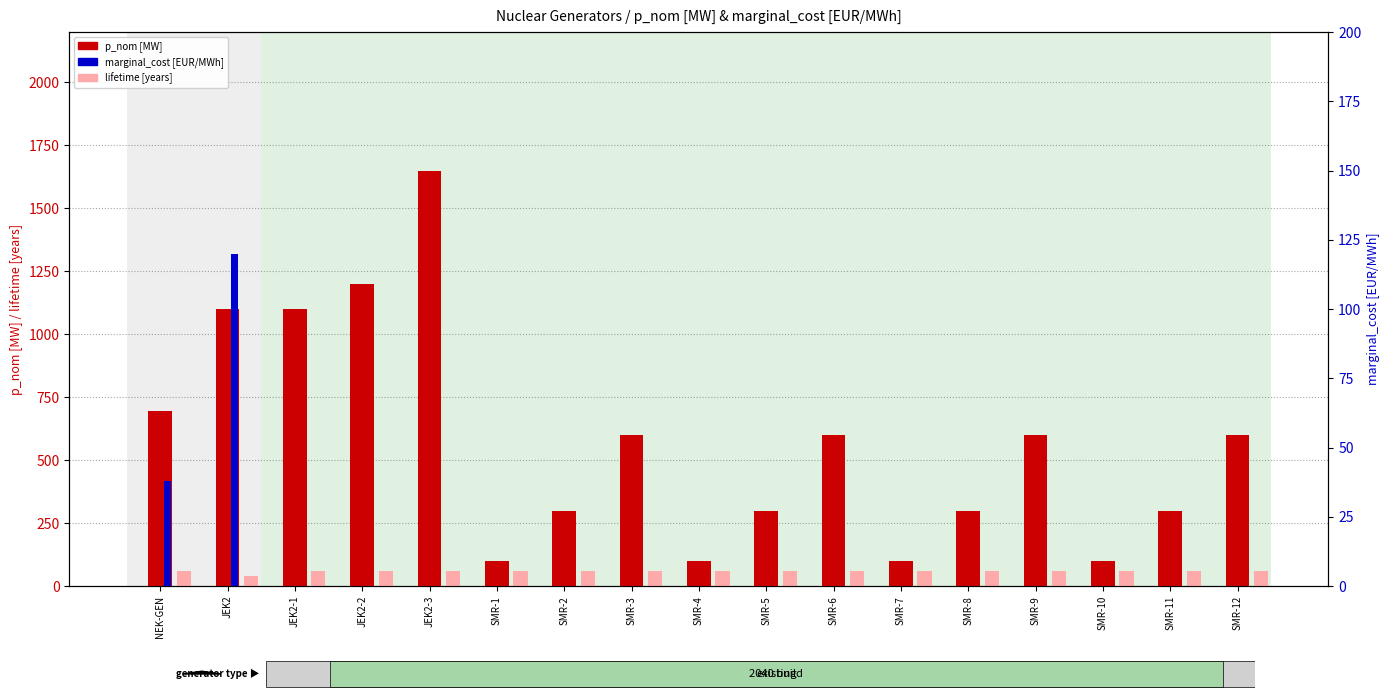

What position from the left is SMR-9?

14